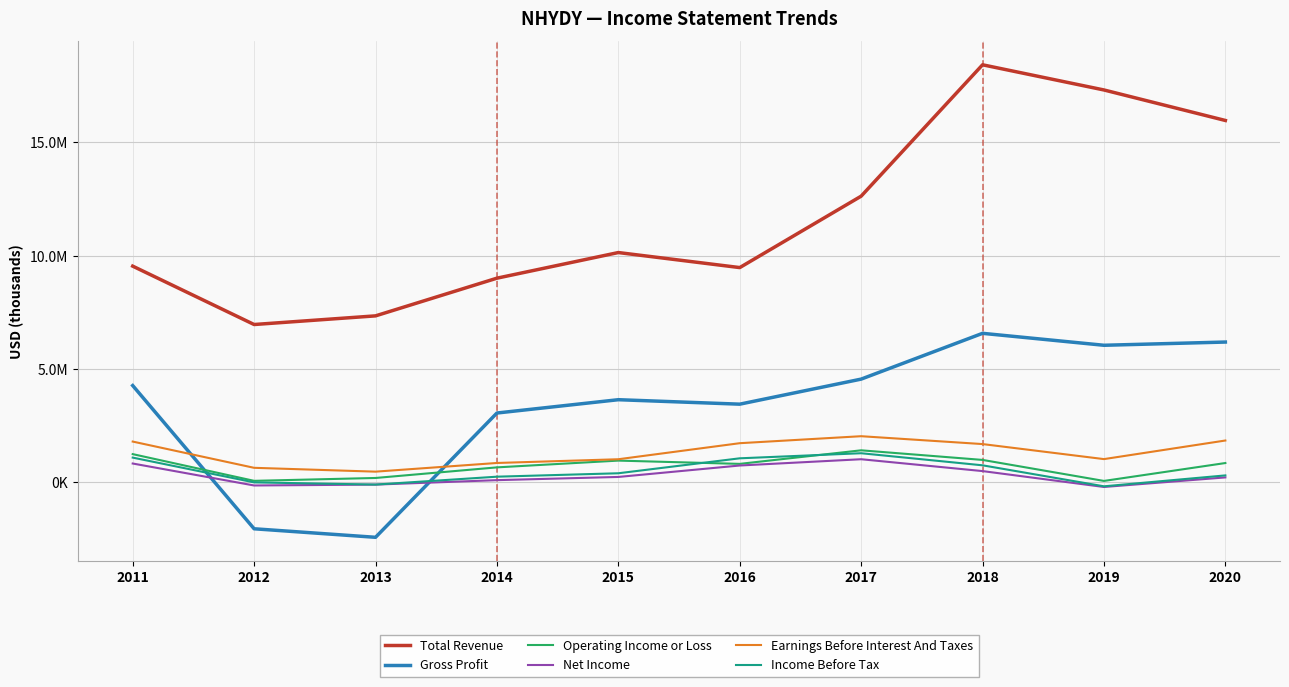

List the labels in order of Total Revenue value, largest first.

2018, 2019, 2020, 2017, 2015, 2011, 2016, 2014, 2013, 2012